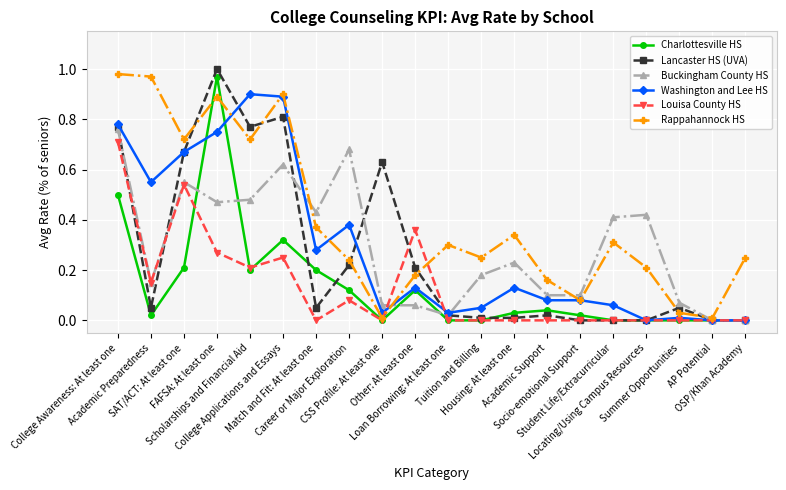

What position from the right is Academic Support?

7